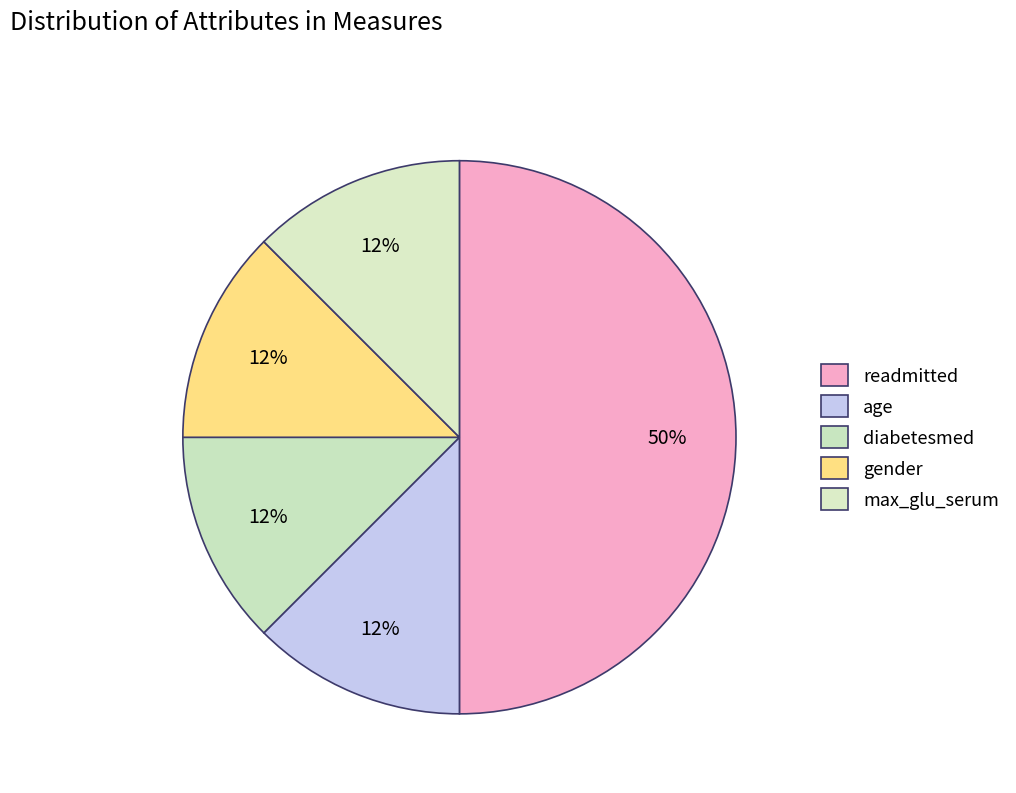

How much of the chart is everything except gender?

87.5%